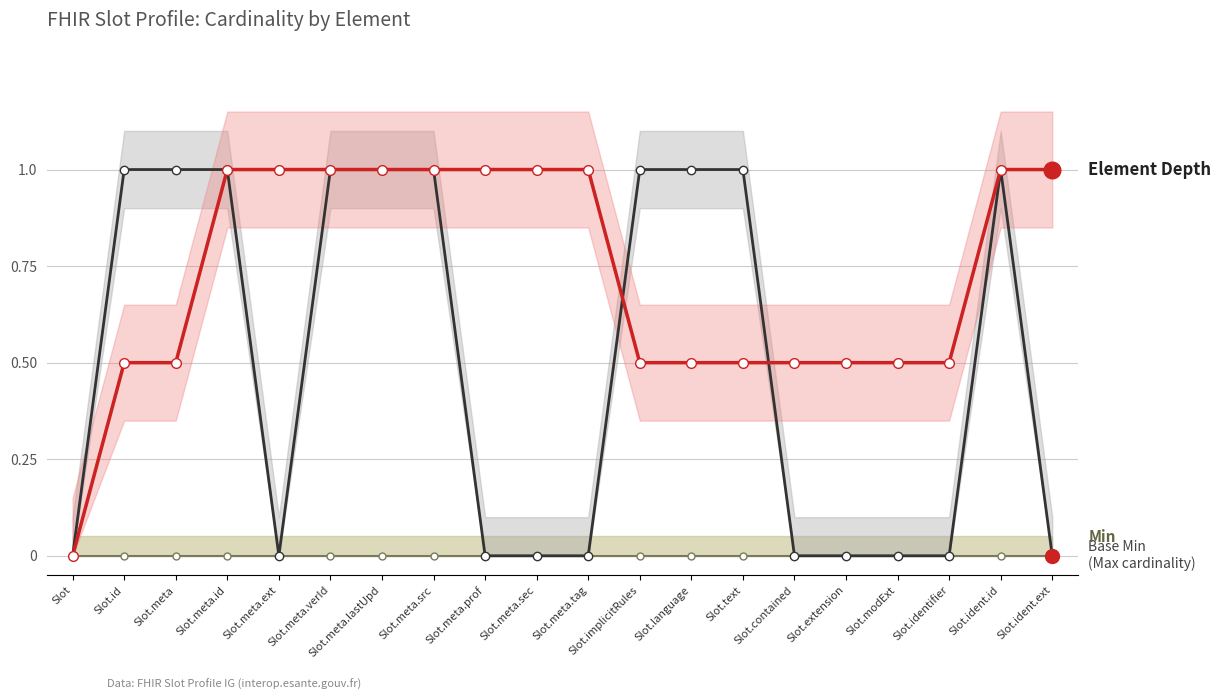

True or false: Element Depth (Total style) has more than 0 interior local peaks.

False